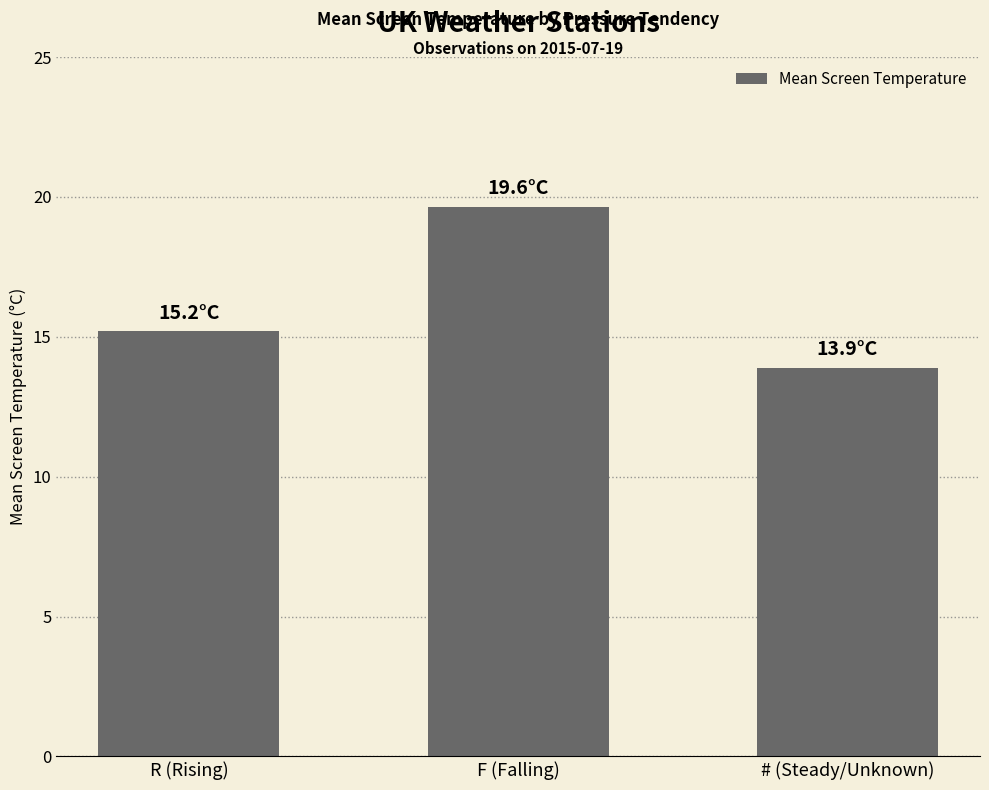

What is the smallest value displayed?

13.9